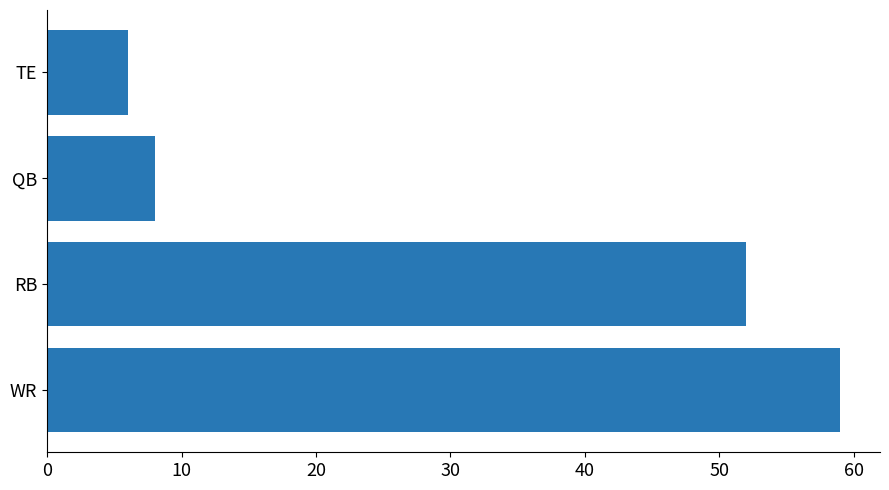

What is the difference between the maximum and minimum values?

53